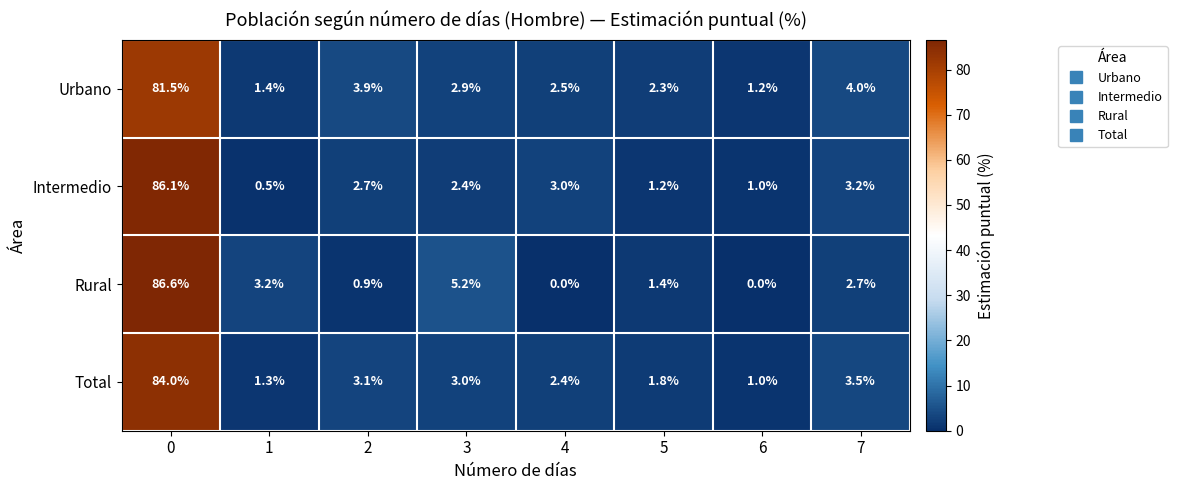

What is the sum of the Urbano values at 6 and 2?

5.1